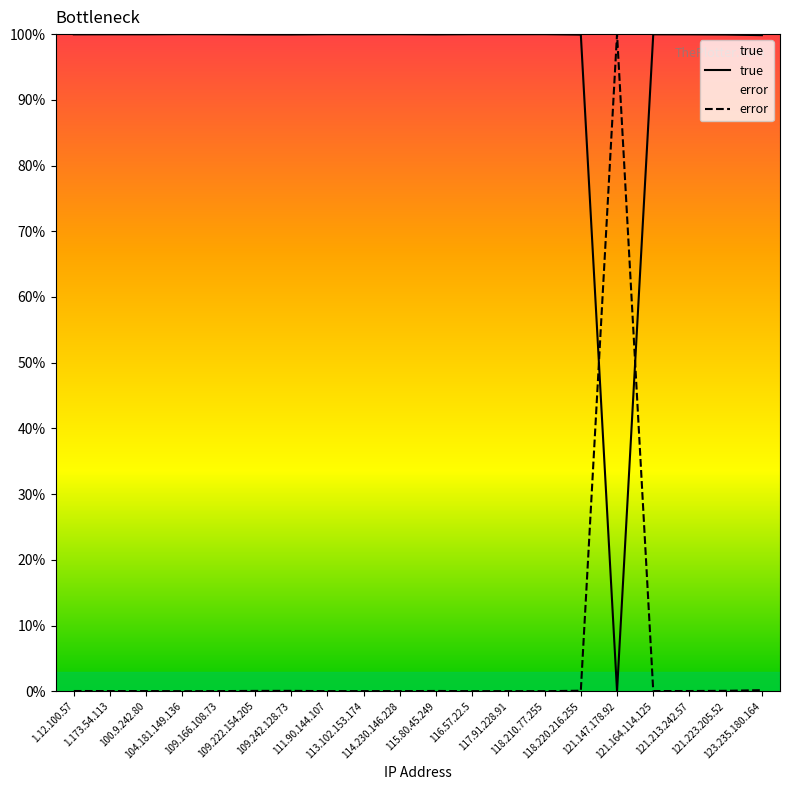

Is the value of true at 121.223.205.52 greater than the value of error at 123.235.180.164?

Yes